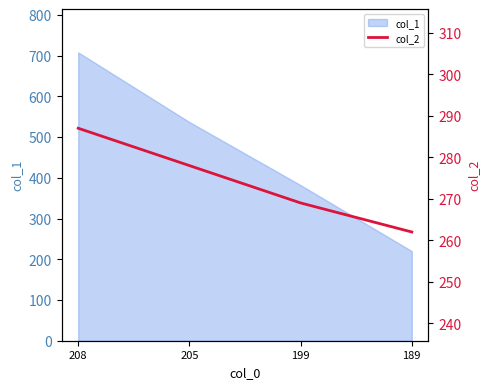

What is the minimum value for col_1?

220